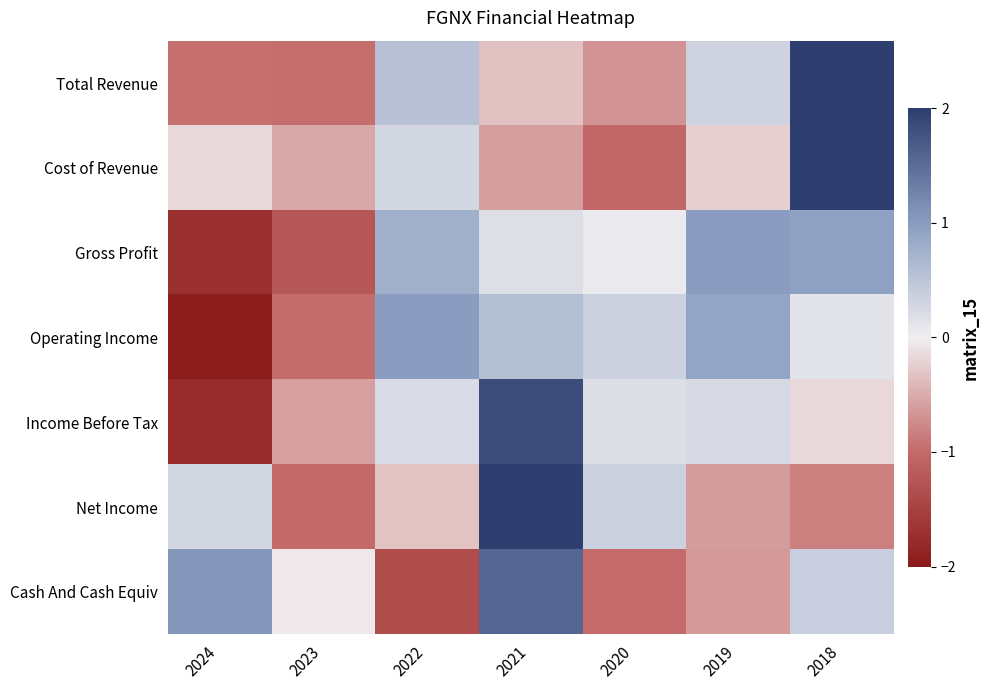

Reading left to right, extract all data points from this chart.

Total Revenue: 2024=-0.9	2023=-1.0	2022=0.6	2021=-0.3	2020=-0.7	2019=0.3	2018=2.0
Cost of Revenue: 2024=-0.2	2023=-0.5	2022=0.3	2021=-0.6	2020=-1.0	2019=-0.2	2018=2.0
Gross Profit: 2024=-1.7	2023=-1.2	2022=0.8	2021=0.2	2020=0.1	2019=1.0	2018=1.0
Operating Income: 2024=-1.9	2023=-1.0	2022=1.0	2021=0.6	2020=0.3	2019=0.9	2018=0.1
Income Before Tax: 2024=-1.8	2023=-0.6	2022=0.2	2021=1.8	2020=0.2	2019=0.2	2018=-0.2
Net Income: 2024=0.3	2023=-1.0	2022=-0.3	2021=2.0	2020=0.4	2019=-0.6	2018=-0.8
Cash And Cash Equiv: 2024=1.0	2023=-0.0	2022=-1.4	2021=1.6	2020=-1.0	2019=-0.6	2018=0.4